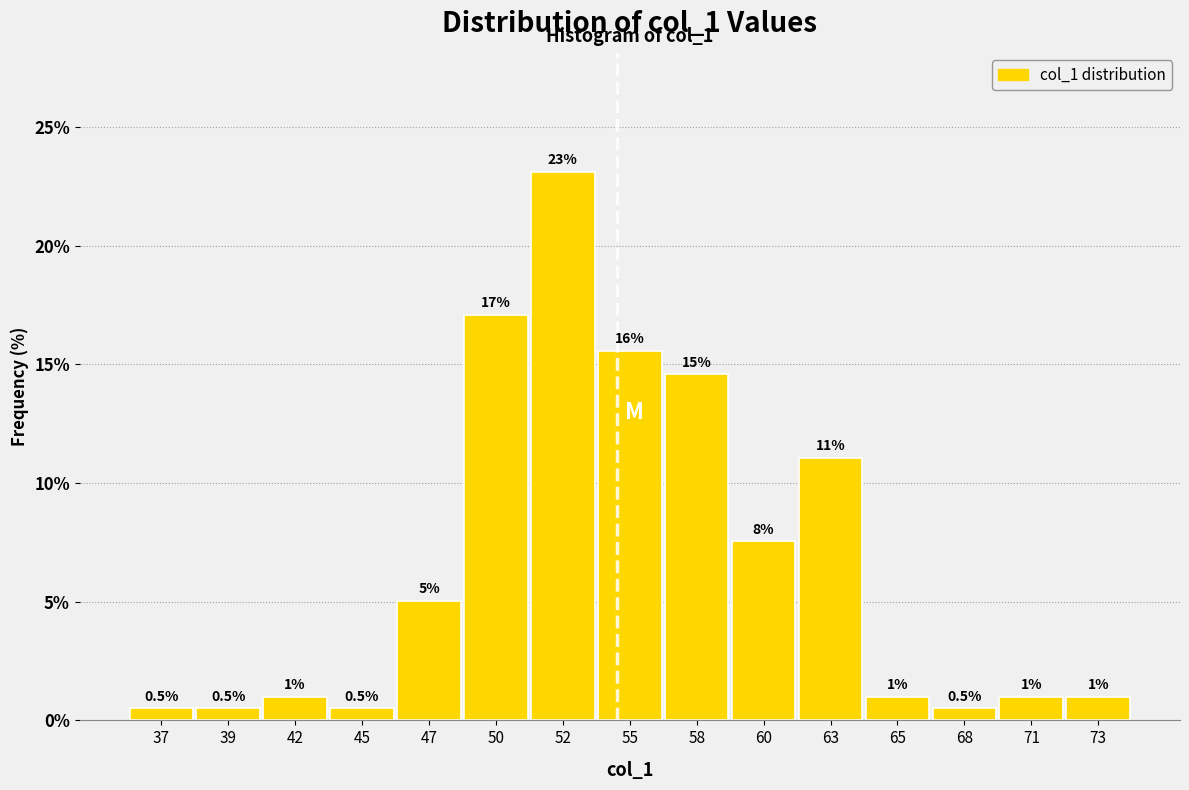

Reading right to left, list all the values displayed in this chart.

1.0	1.0	0.5	1.0	11.1	7.5	14.6	15.6	23.1	17.1	5.0	0.5	1.0	0.5	0.5